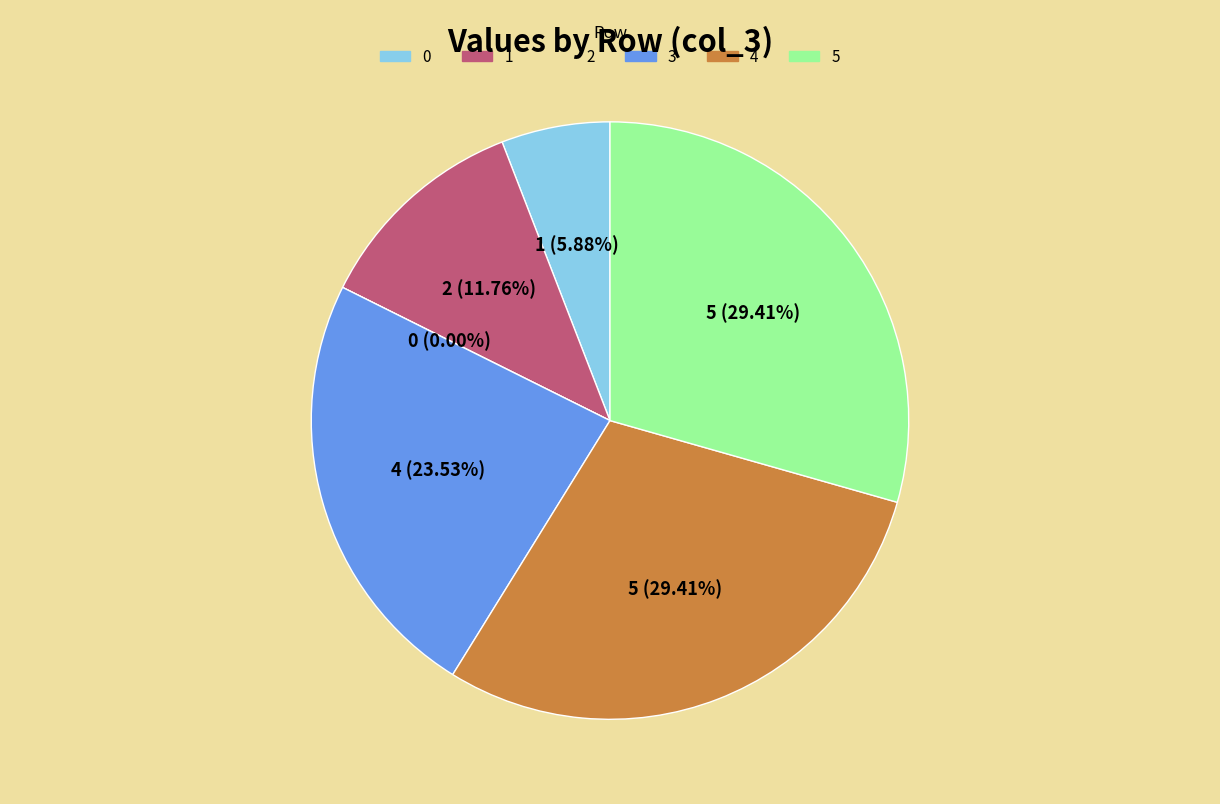

What percentage do 5 and 3 together represent?

52.9%